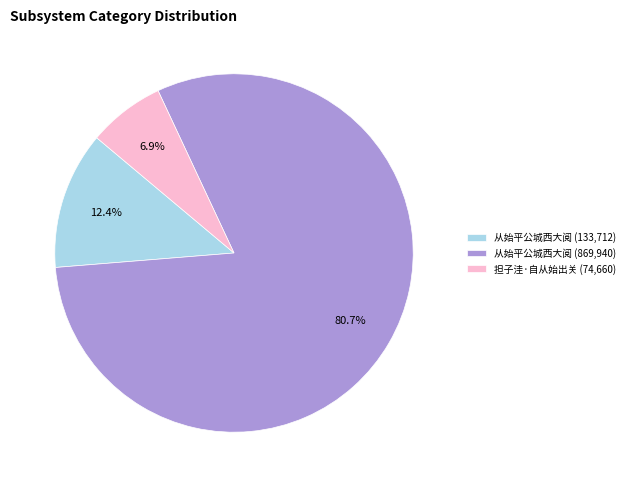

Approximately how many times larger is the value at 担子洼·自从始出关 (74,660) compared to 从始平公城西大阅 (133,712)?

0.6